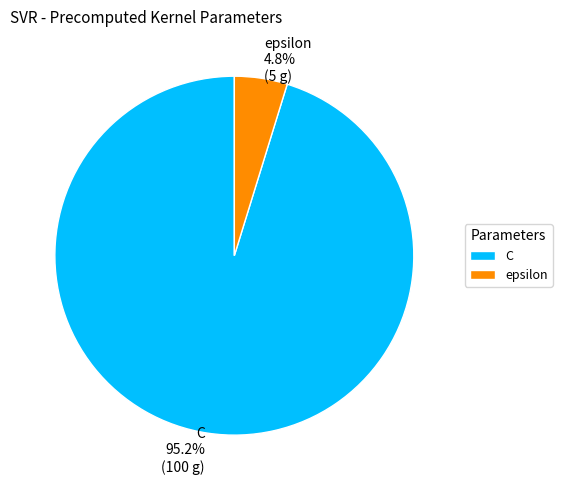

To the nearest percent, what is the difference between the largest and smallest slice percentages?

90%